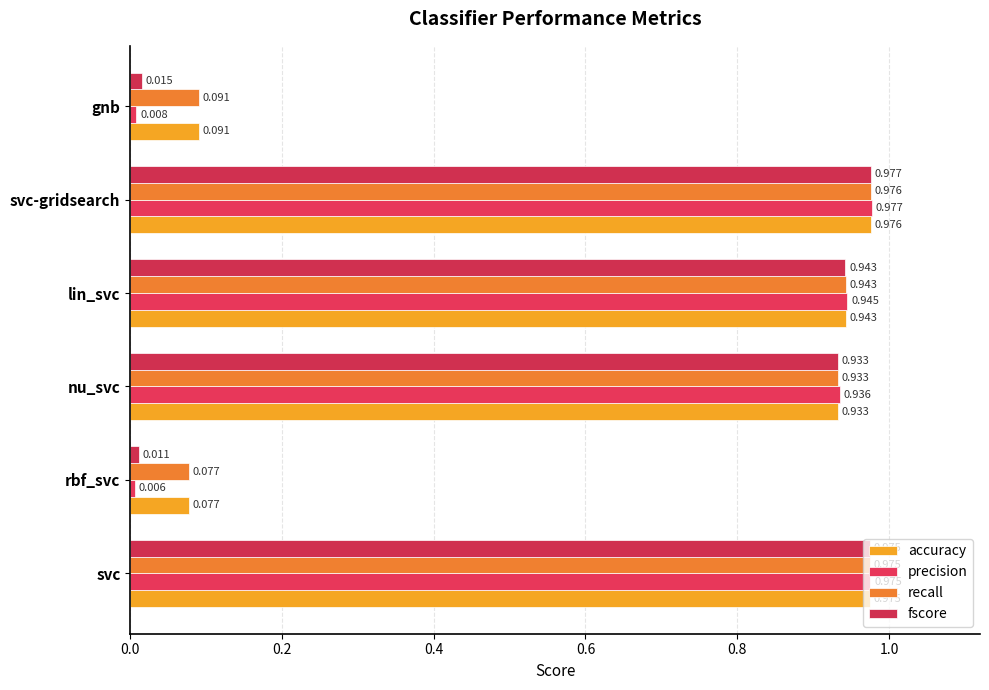

Count the number of data series in this chart.

4